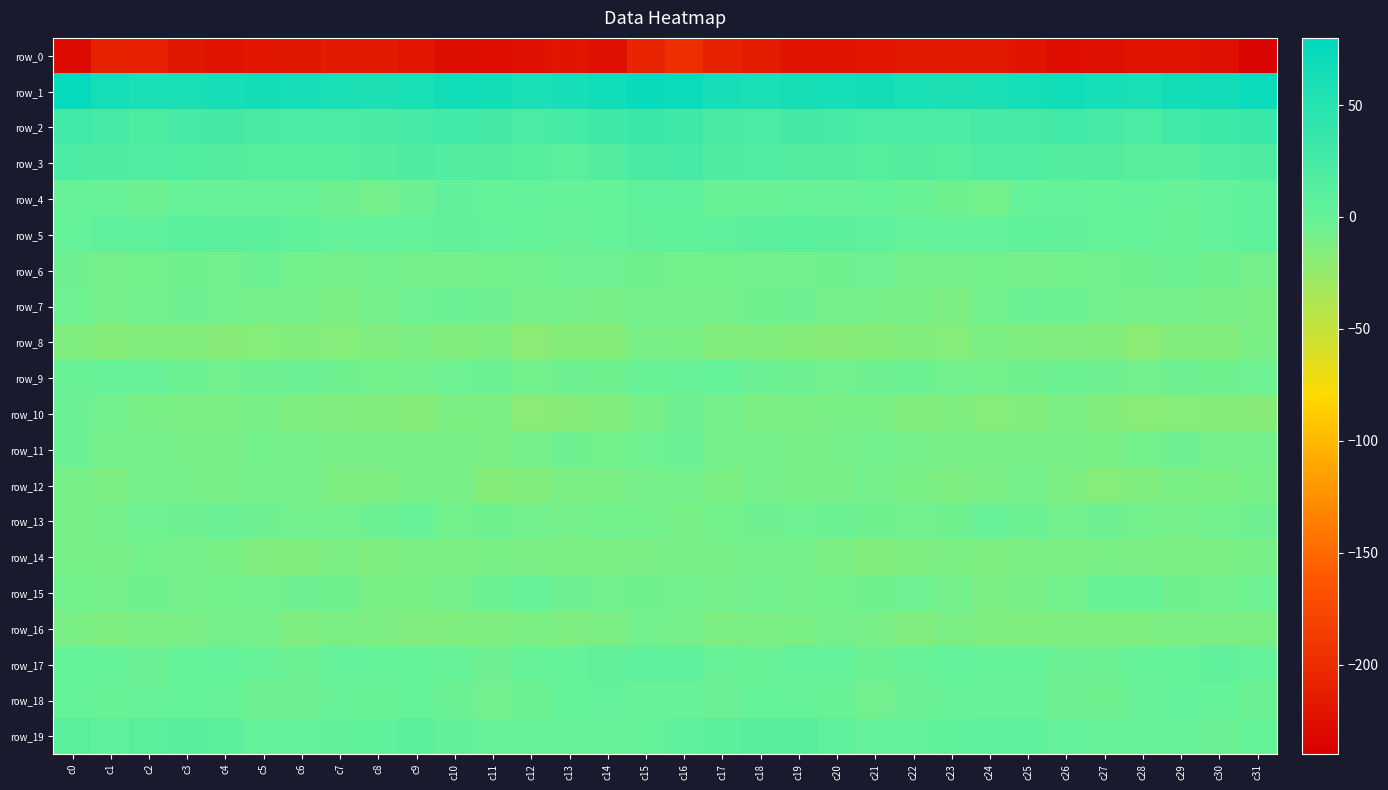

Which category has the highest value in the row_2 series?

c31